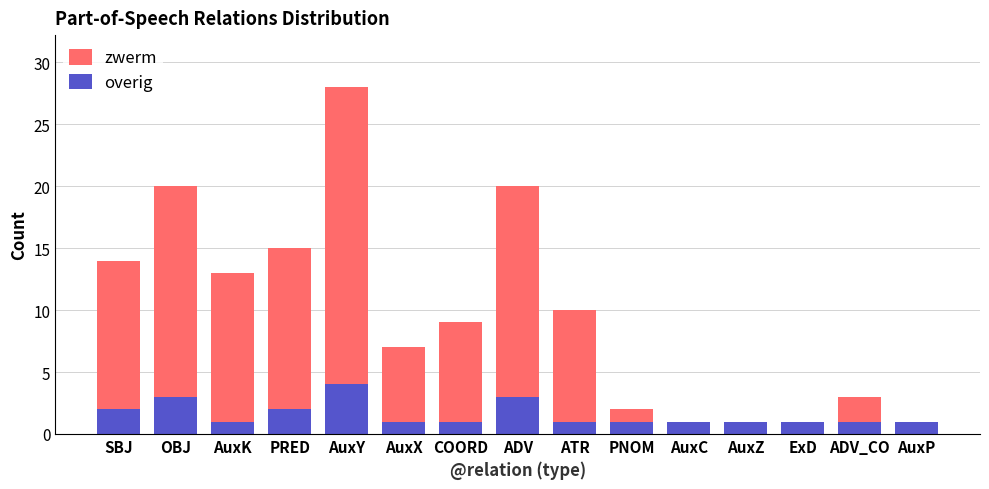

Count the overig values in the range 1 to 2.

12